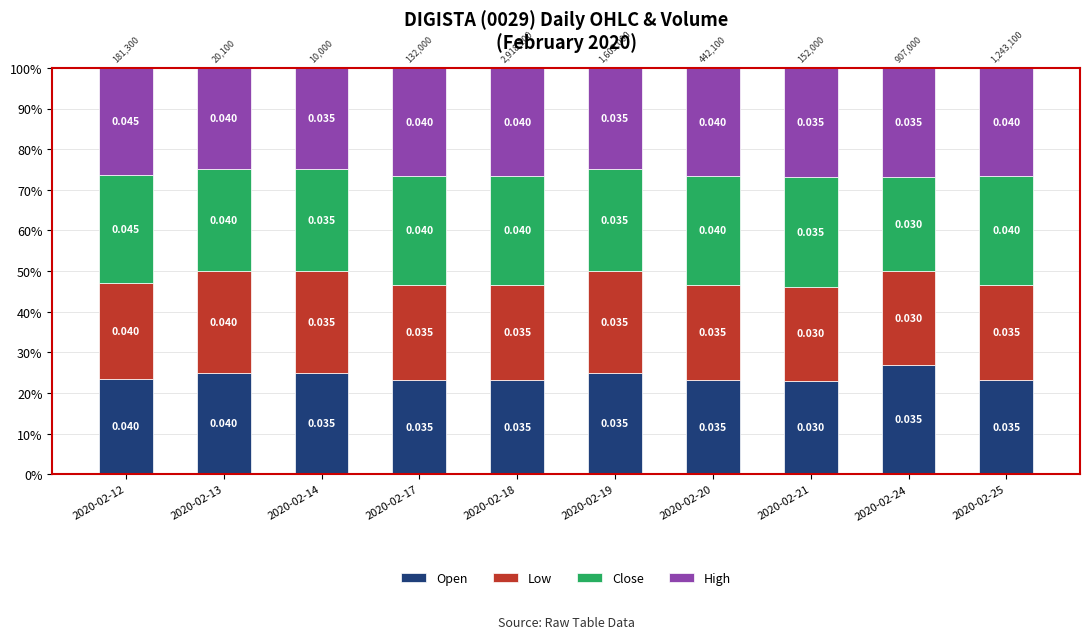

Are the bars grouped side by side (vs. stacked)?

No